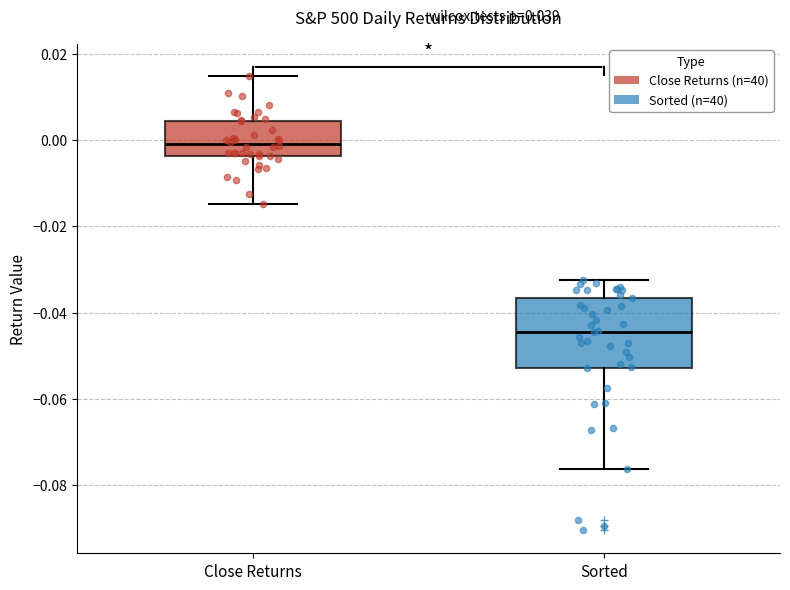

Which box's median line is the lowest?

Sorted